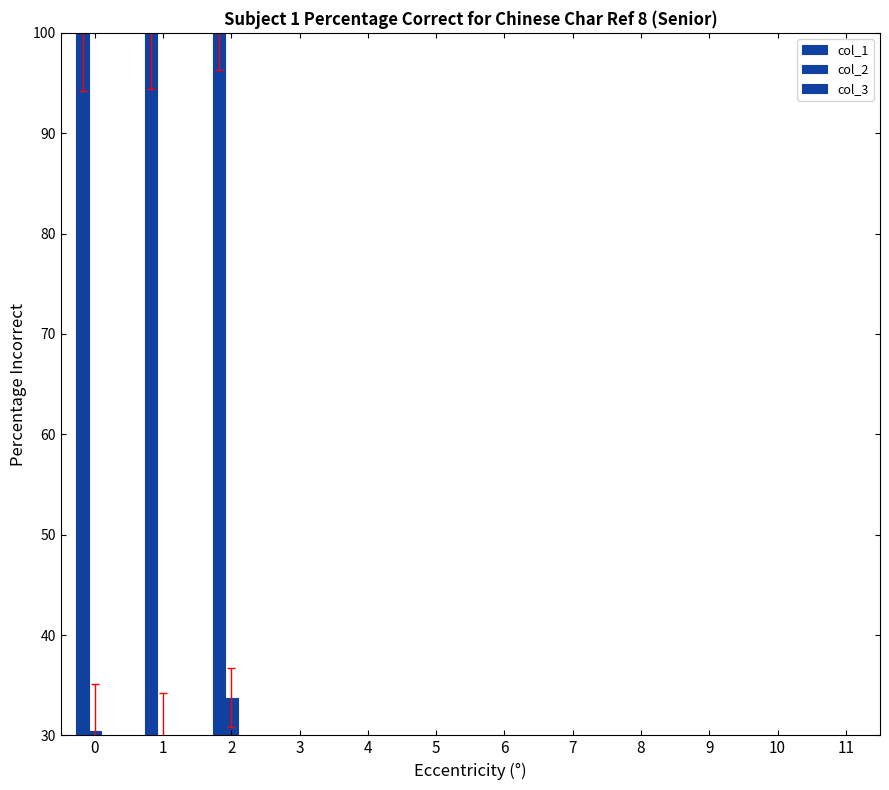

What value does the col_1 series have at 0?

100.0